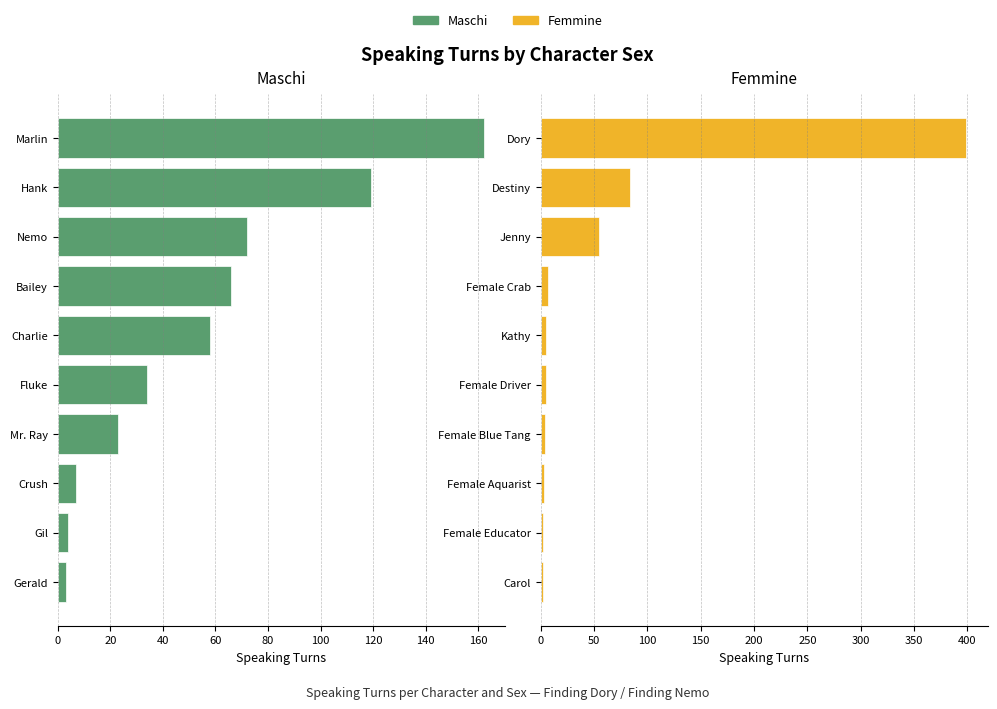

What are all the series names shown in the legend?

Maschi, Femmine